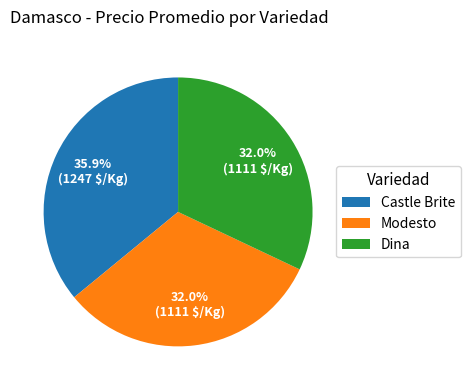

Between Dina and Castle Brite, which is larger?

Castle Brite